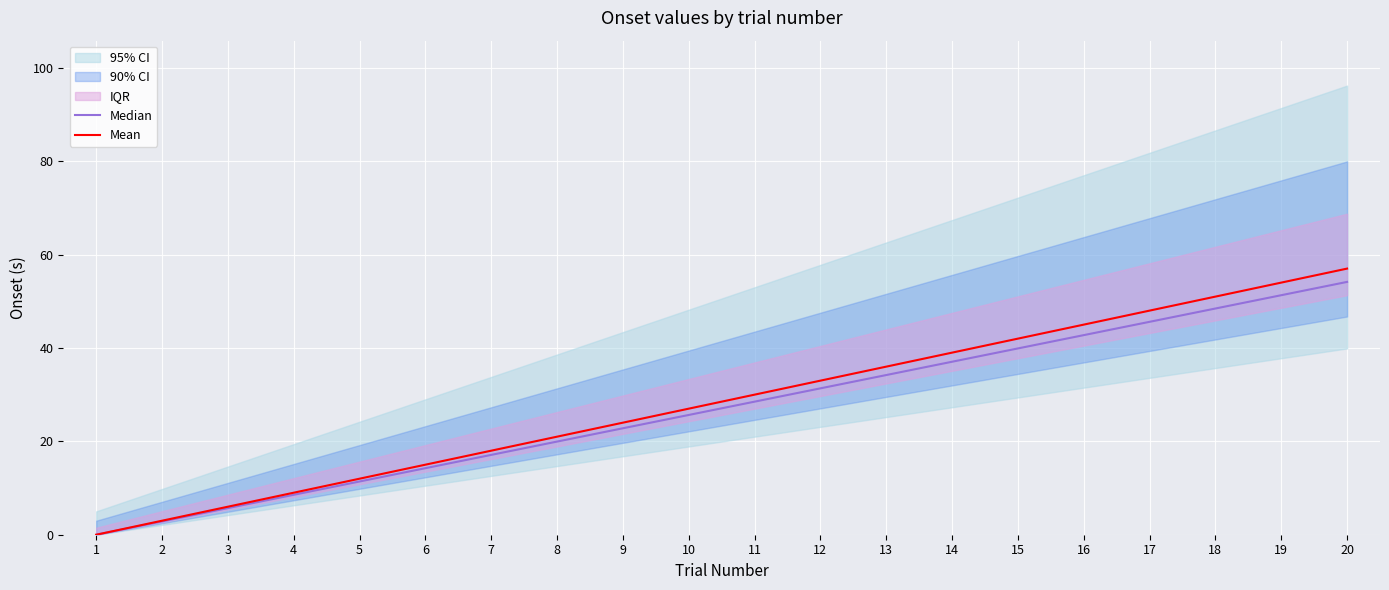

True or false: Median and Mean intersect in this chart.

False